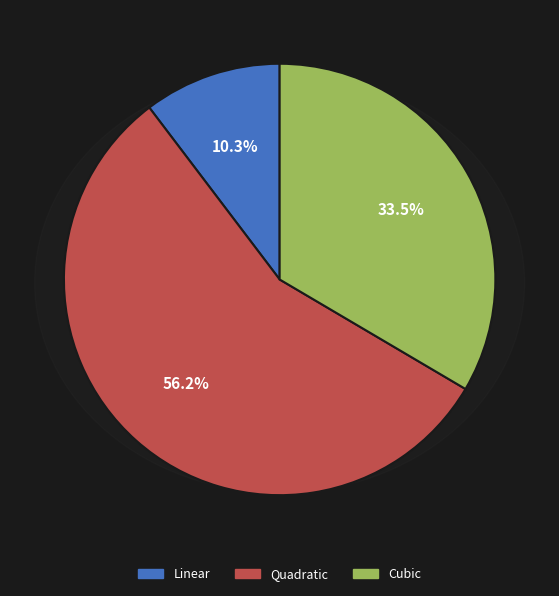

Between Linear and Cubic, which is larger?

Cubic